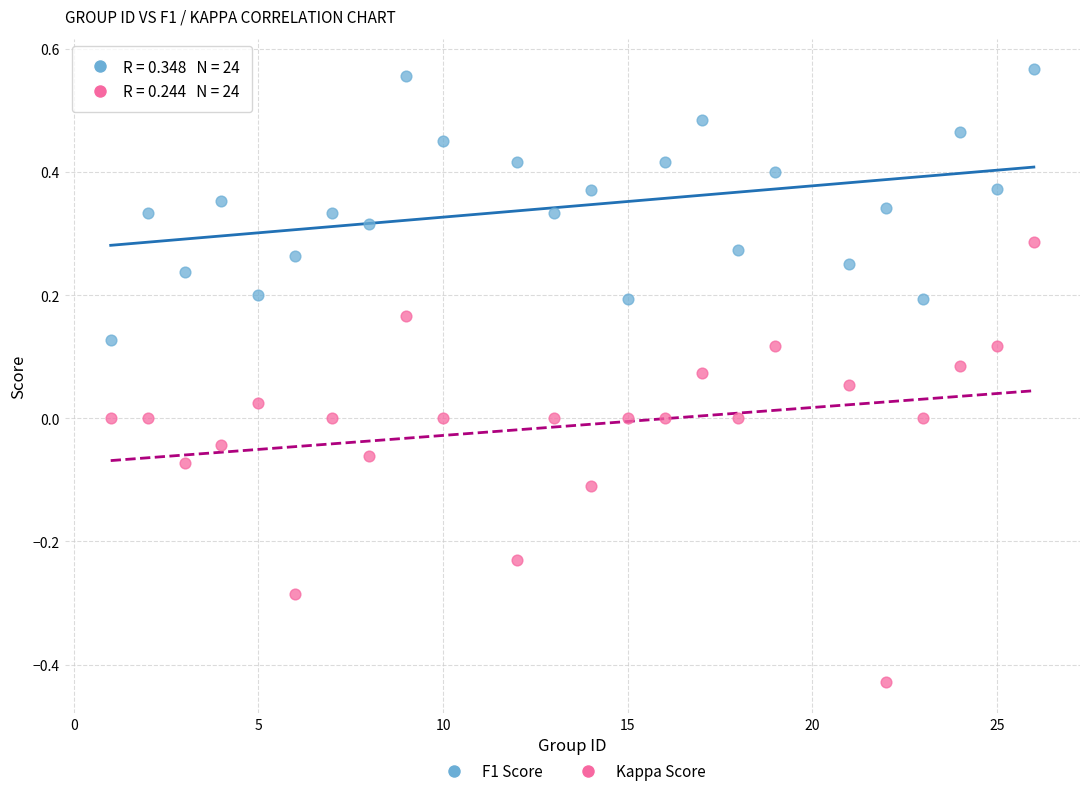

Across all data points, what is the range of X values (max minus min)?

25.0